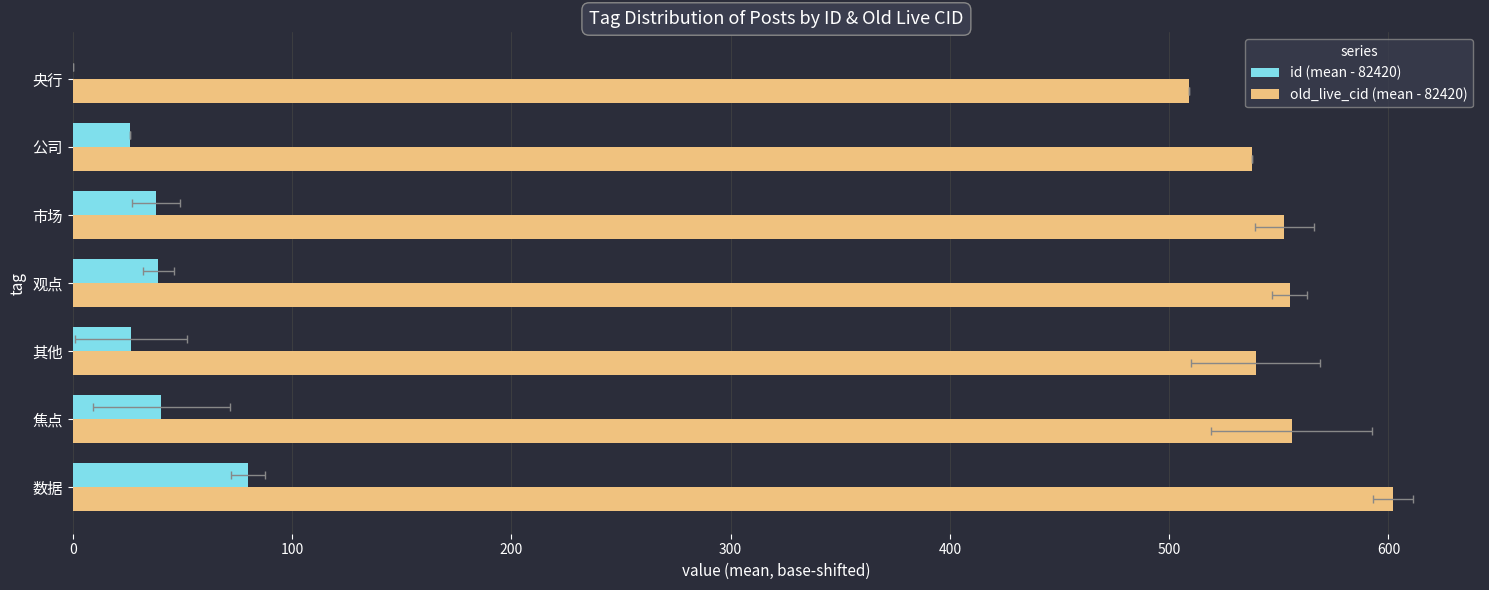

Is it true that id (mean - 82420) equals 80.0 at 数据?

True